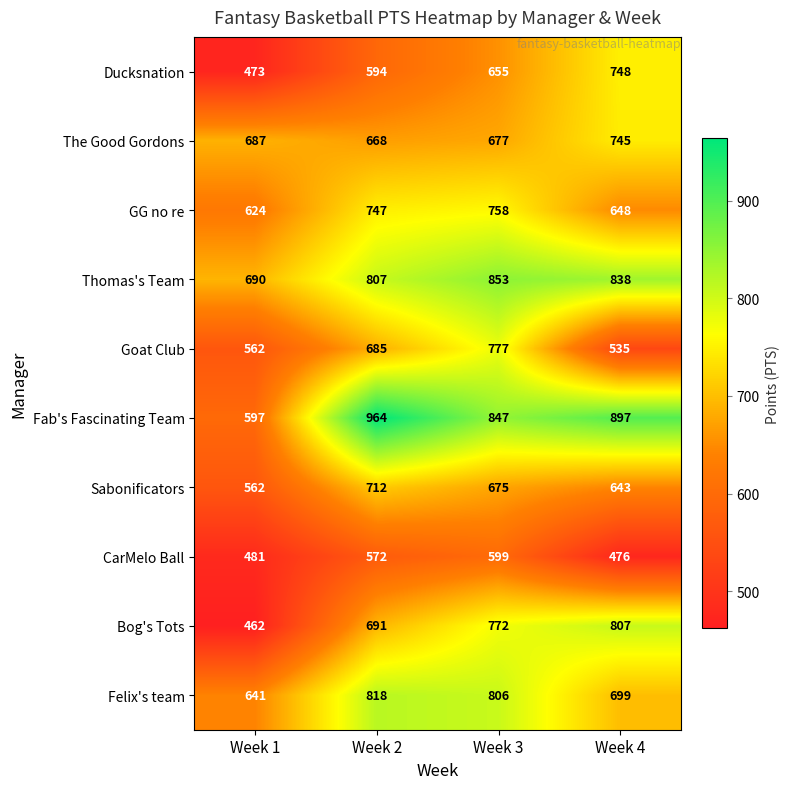

What is the total value across all series at Week 4?

7036